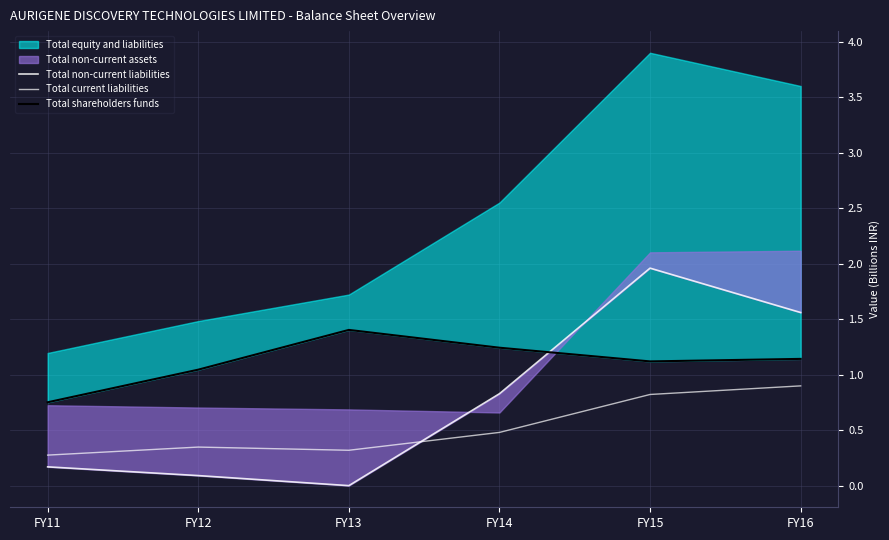

How many data points in Total shareholders funds are less than 1?

1